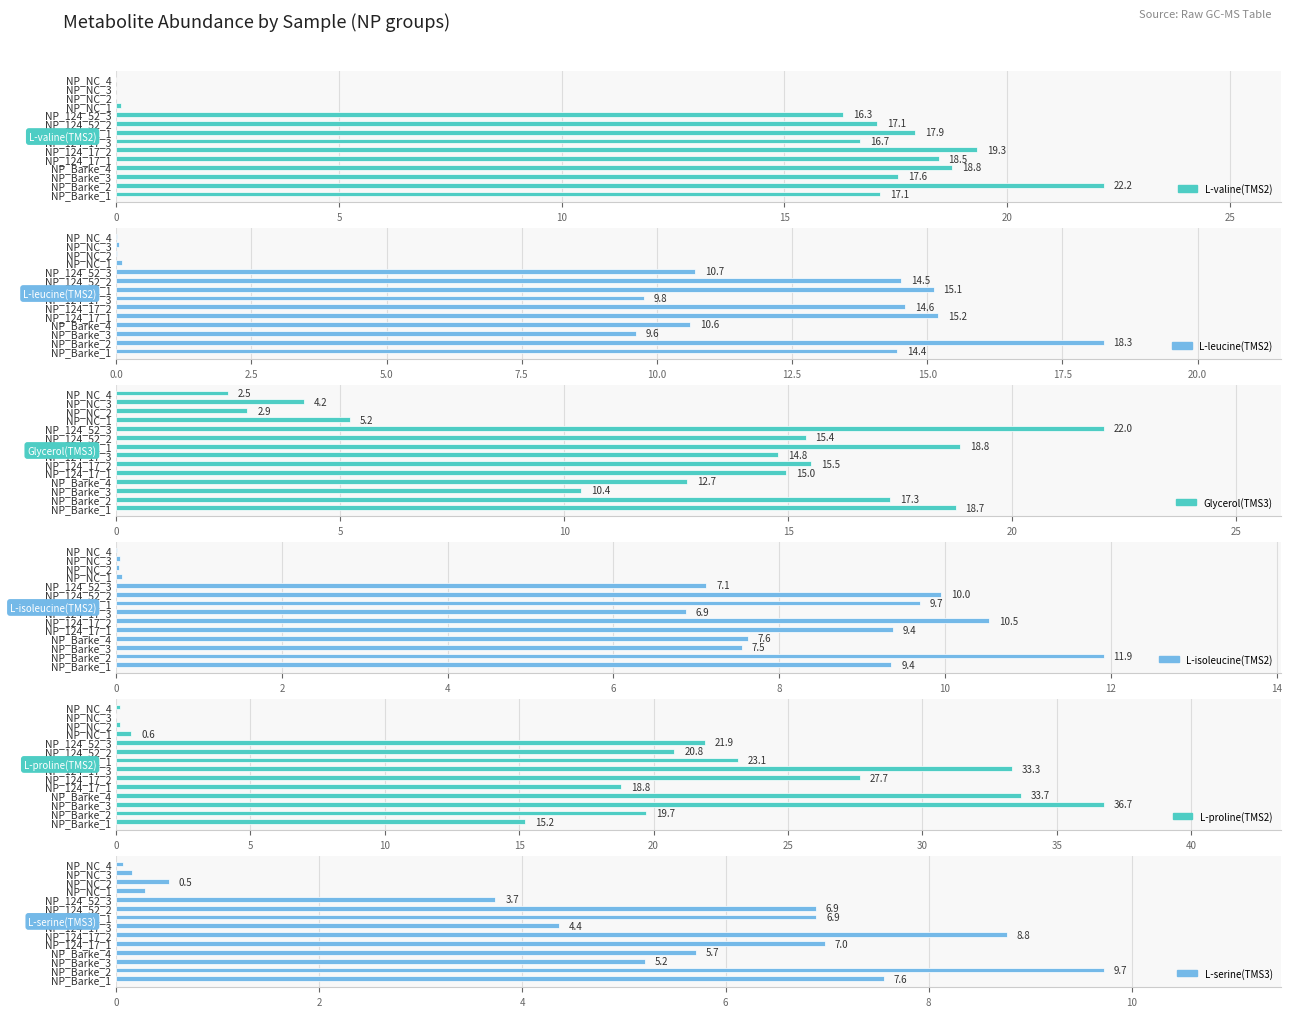

Is it true that L-proline(TMS2) equals 29.3 at NP_124_17_1?

False